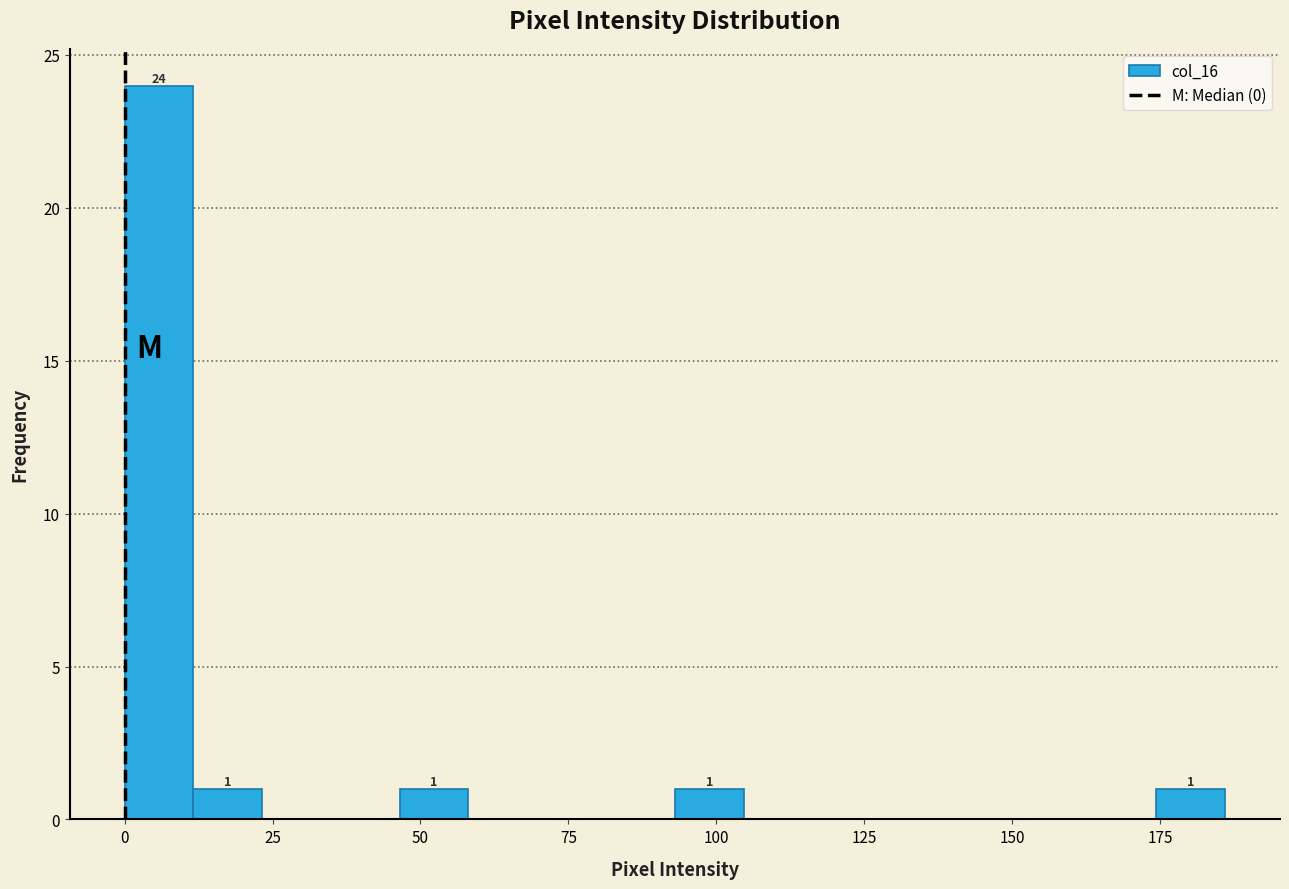

Around what value on the x-axis is the tallest bar? Give the approximate position of its centre, as read against the axis.

5